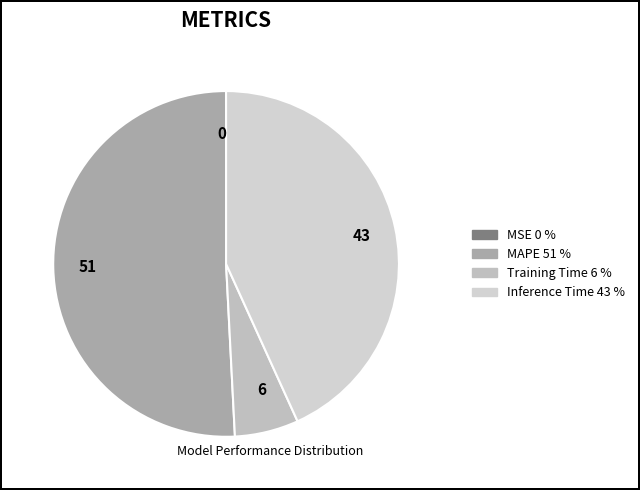

Which category has the biggest portion of the pie?

51